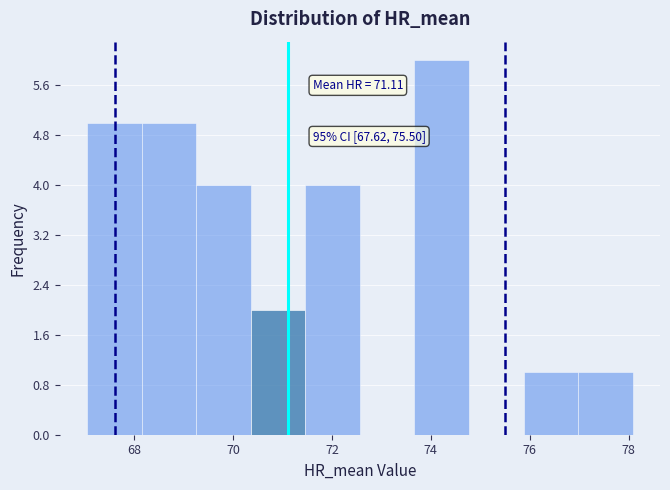

Over which range of the x-axis is the bar tallest?

73.6 to 74.8